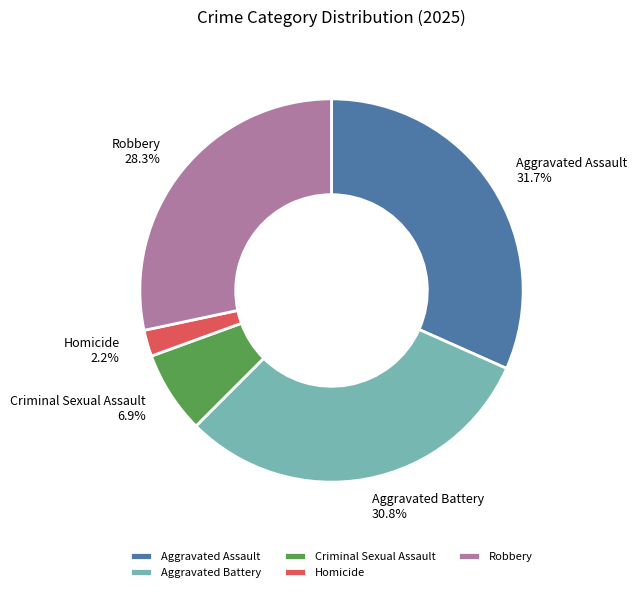

What percentage is the Aggravated Battery slice, to the nearest percent?

31%